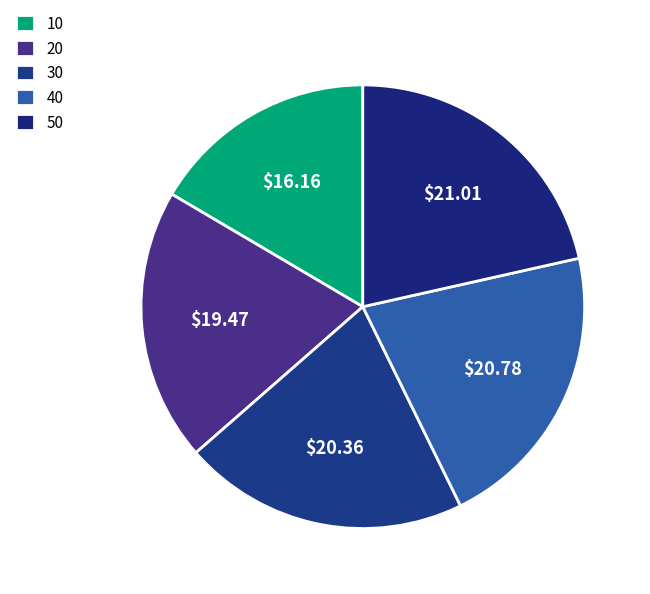

How many slices are in this pie chart?

5